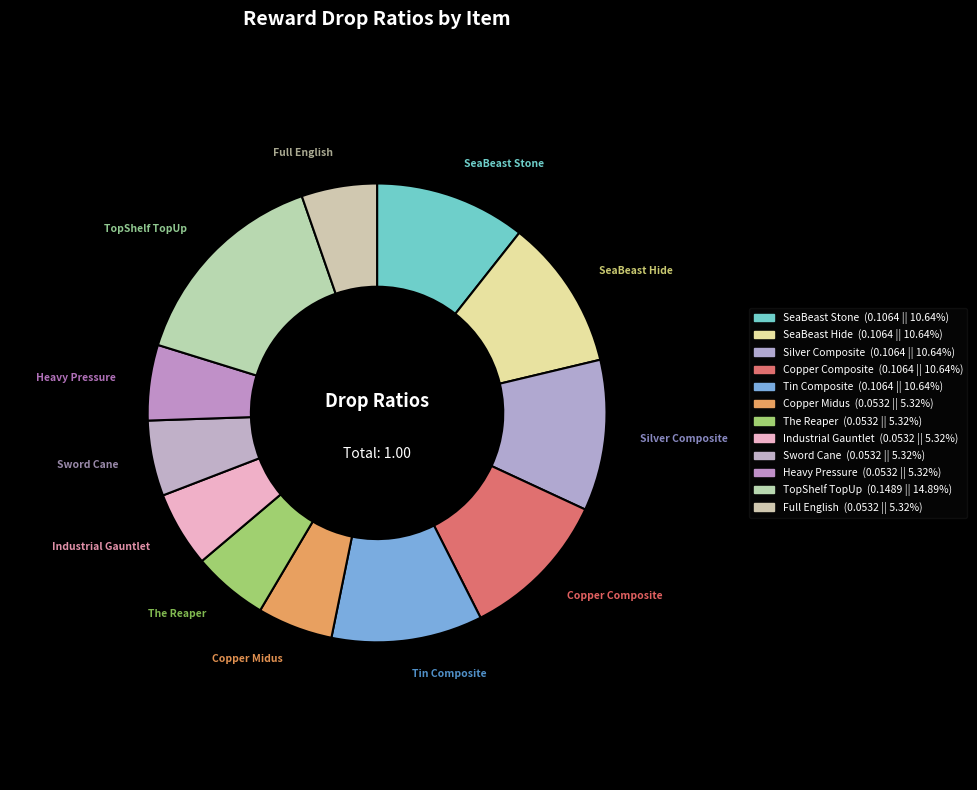

Count the number of slices in the pie.

12